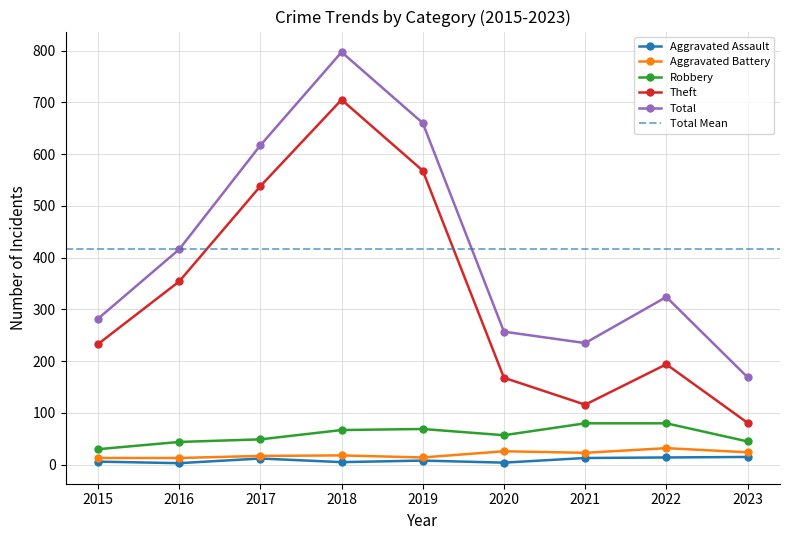

Is this an area chart (filled region under the line)?

No